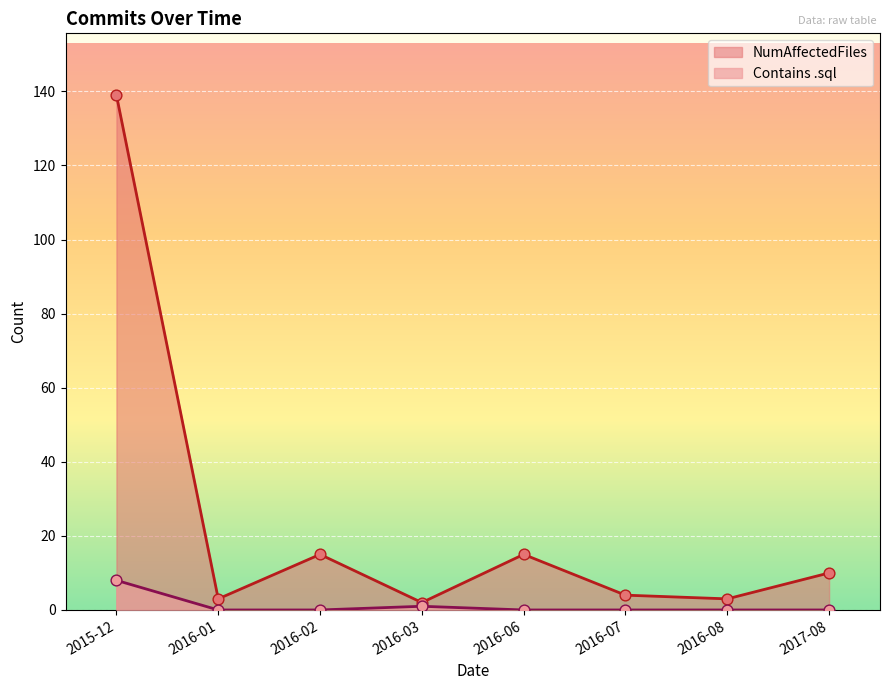

What is the total value across all series at 2015-12?

147